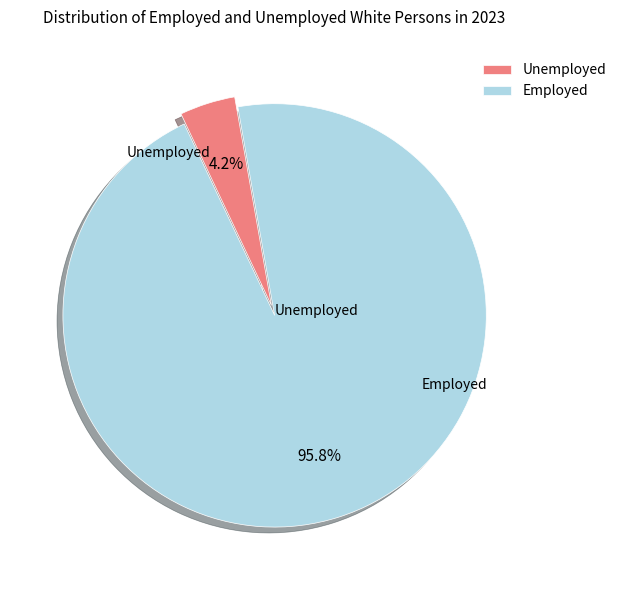

Rank the categories by value from highest to lowest.

Employed, Unemployed